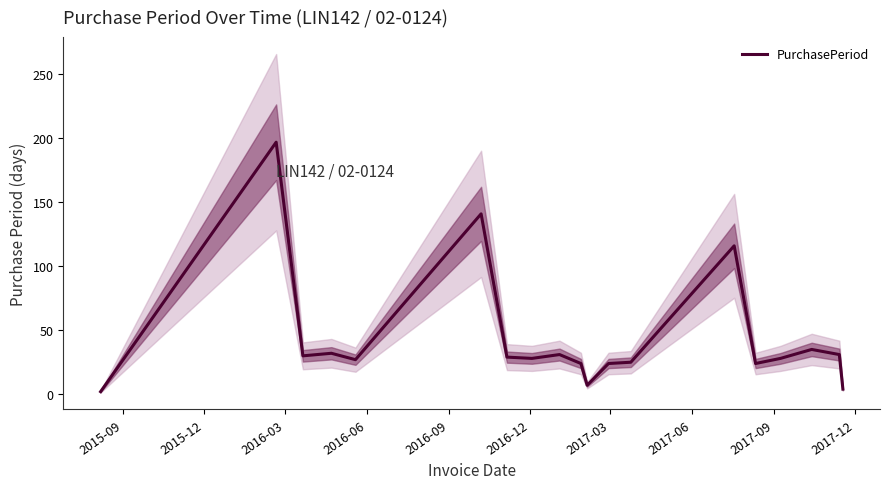

What is the maximum value for PurchasePeriod?

197